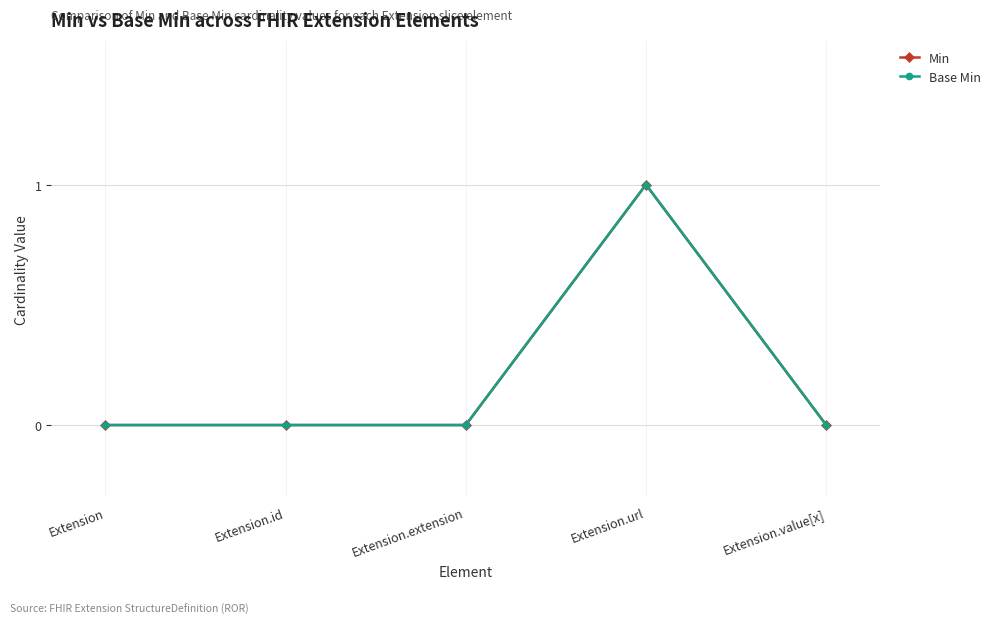

Is the value of Min at Extension.url greater than the value of Base Min at Extension?

Yes